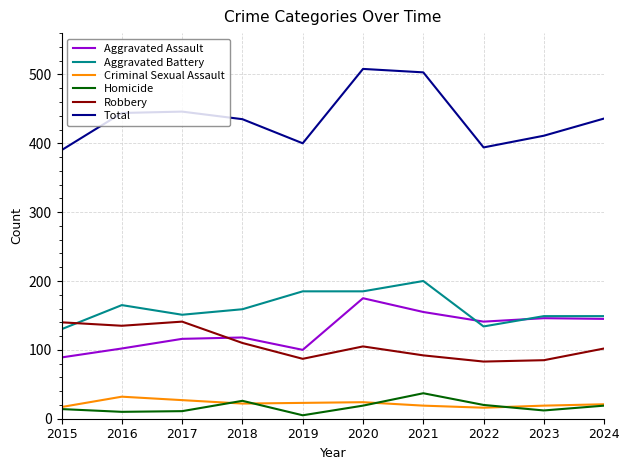

The Criminal Sexual Assault series shows 24 at 2020. True or false?

True